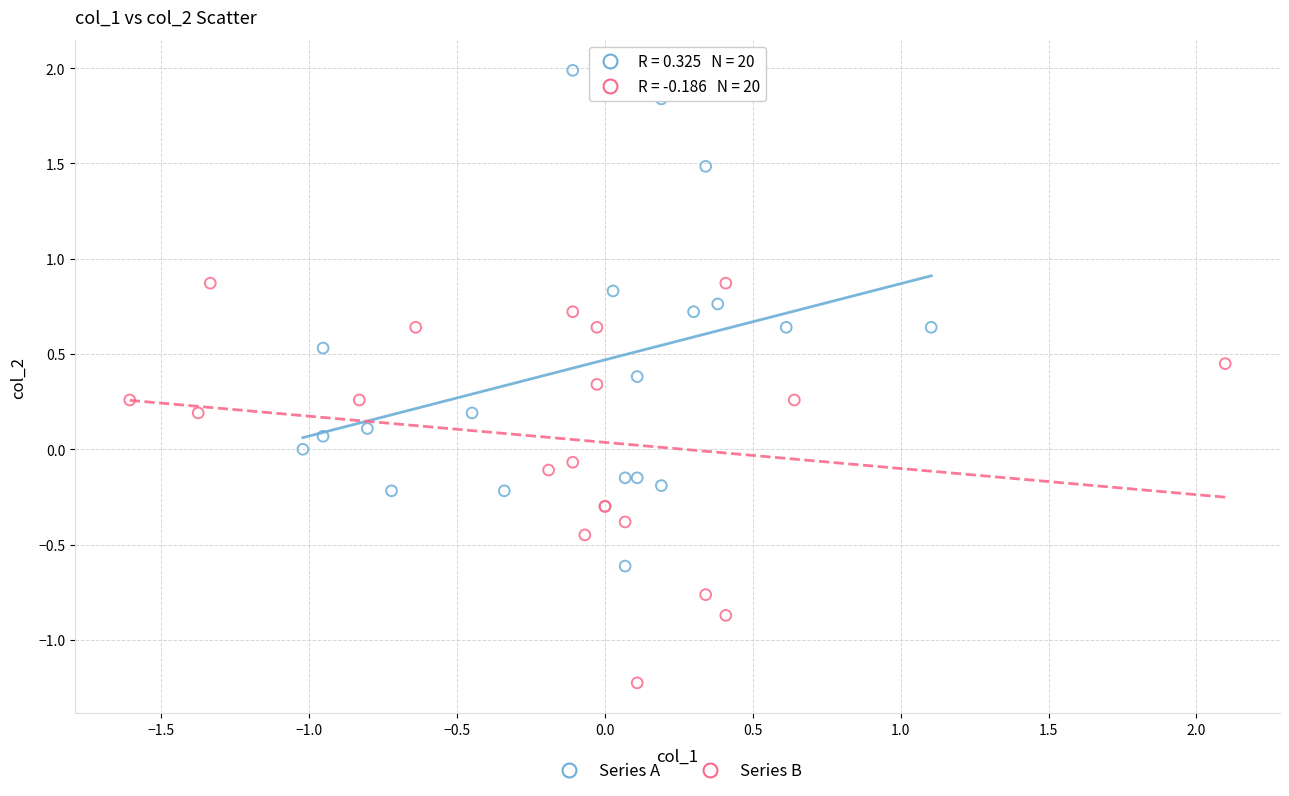

Which series has the widest spread of Y values?

Series A